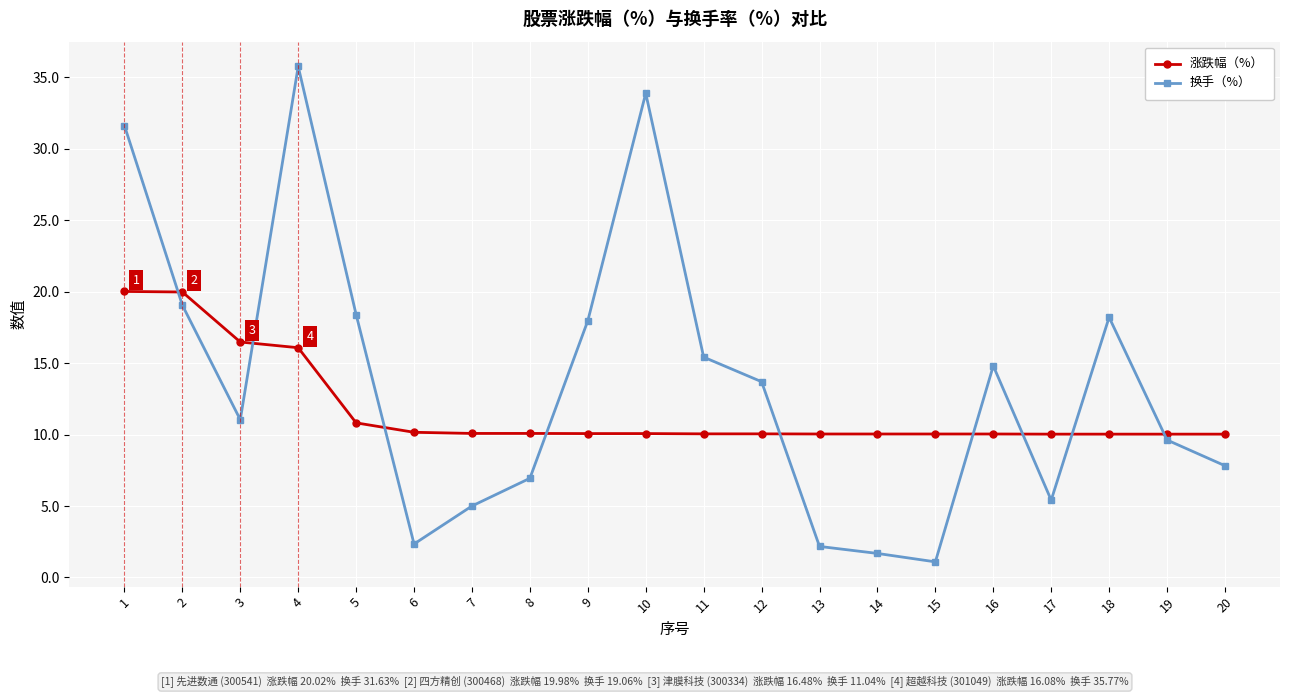

True or false: 换手（%） and 涨跌幅（%） intersect in this chart.

True